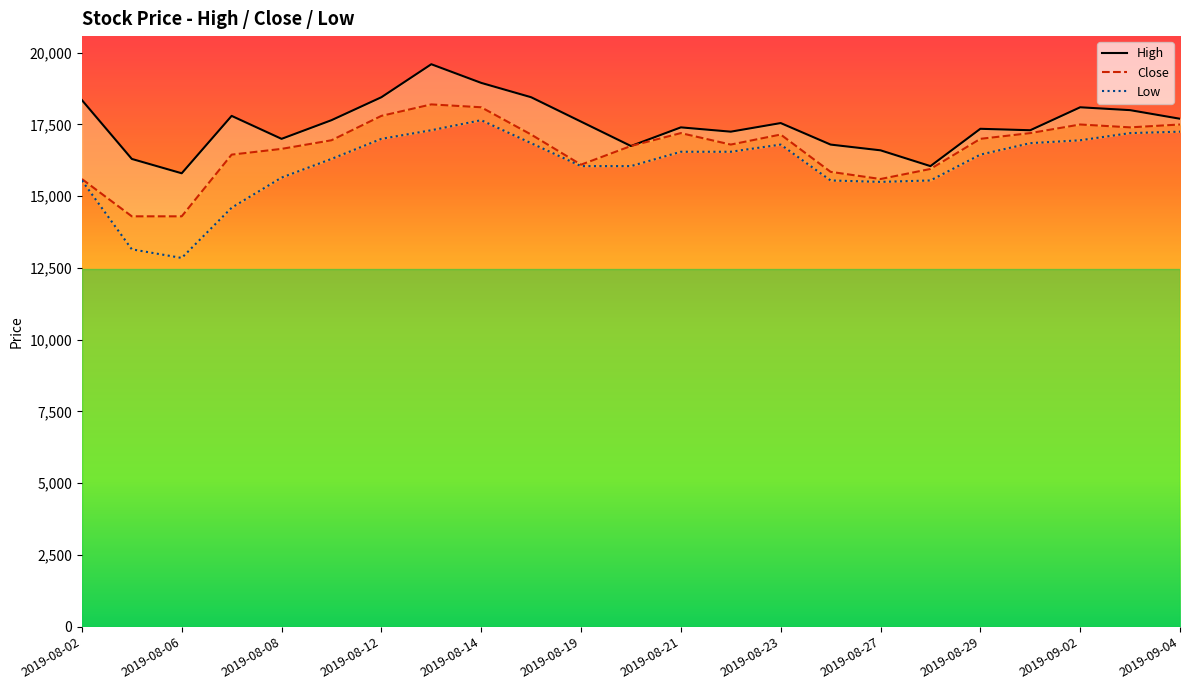

Is the value of Close at 2019-08-14 greater than the value of Low at 2019-08-26?

Yes